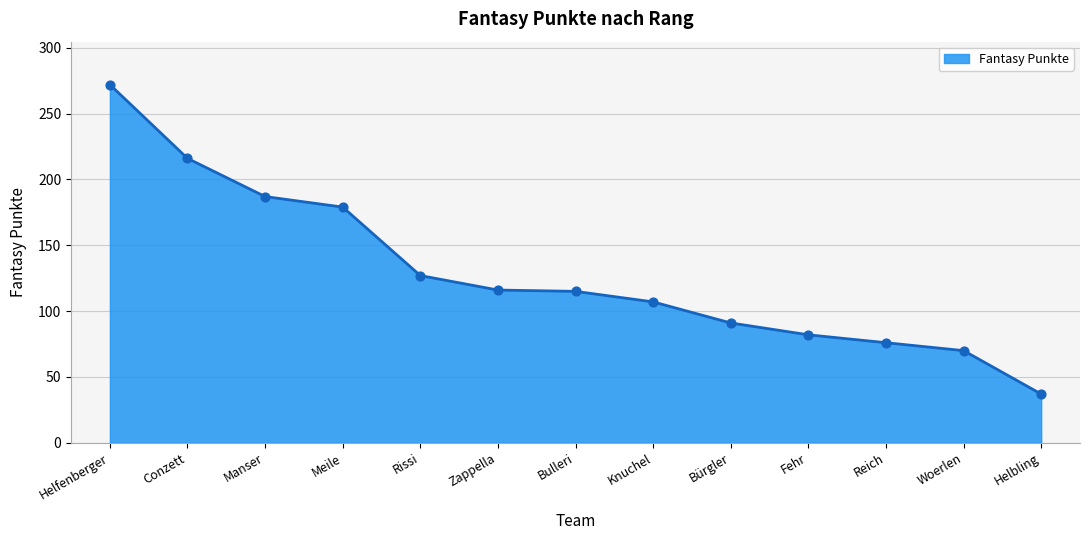

Between Fehr and Helbling, which is larger?

Fehr